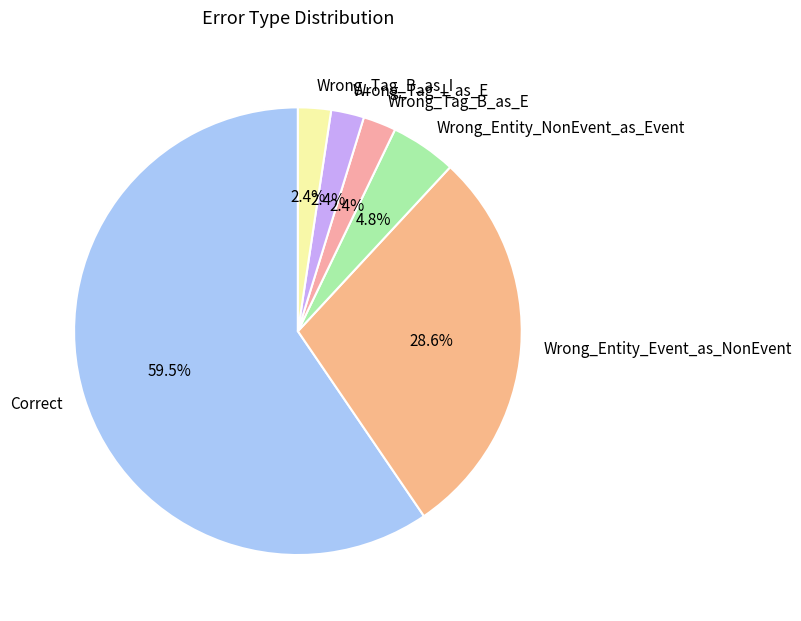

To the nearest percent, what is the difference between the Wrong_Tag_B_as_E and Wrong_Entity_NonEvent_as_Event slice percentages?

2%